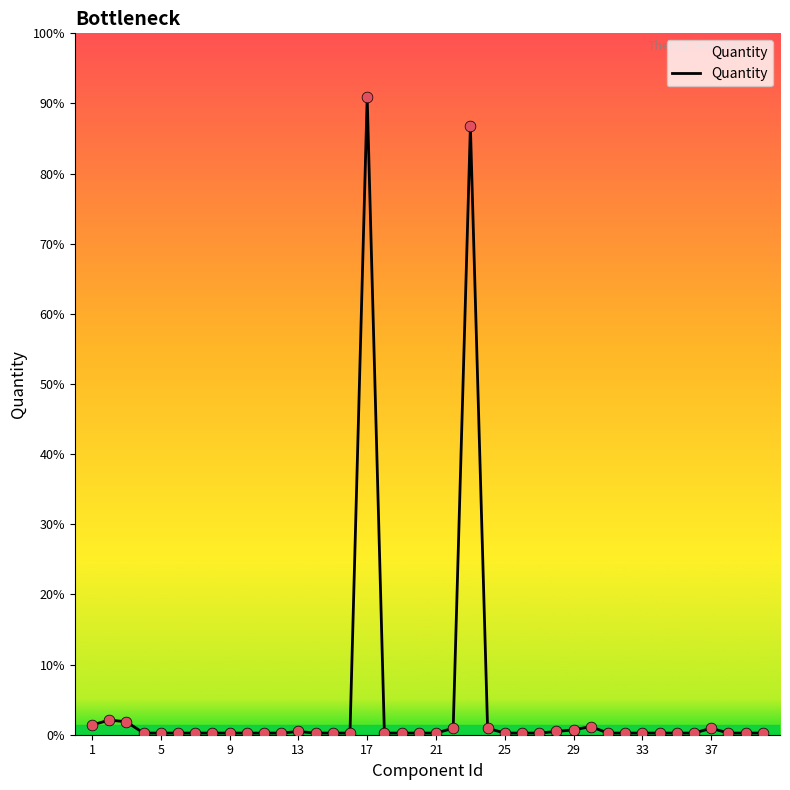

Does the chart have visible grid lines?

No